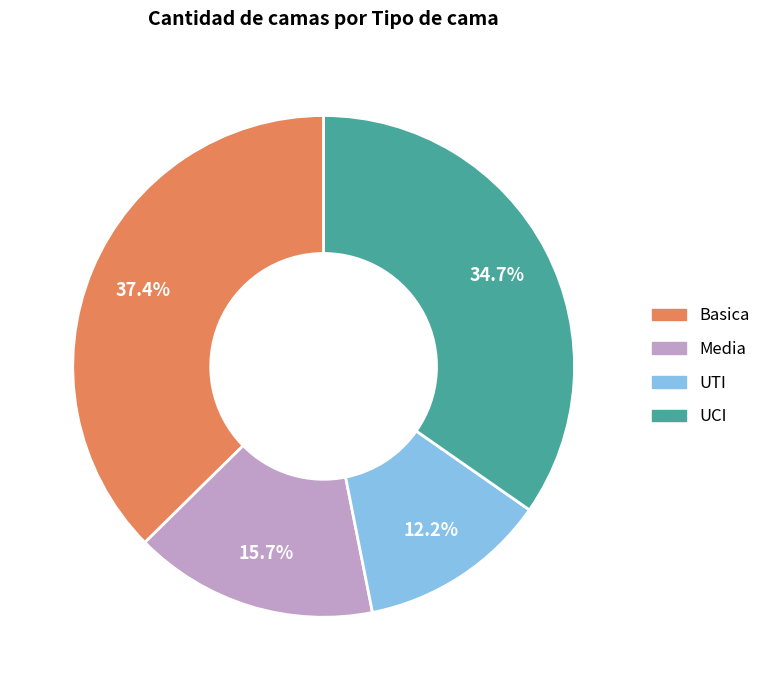

Which has a higher value, UTI or Media?

Media